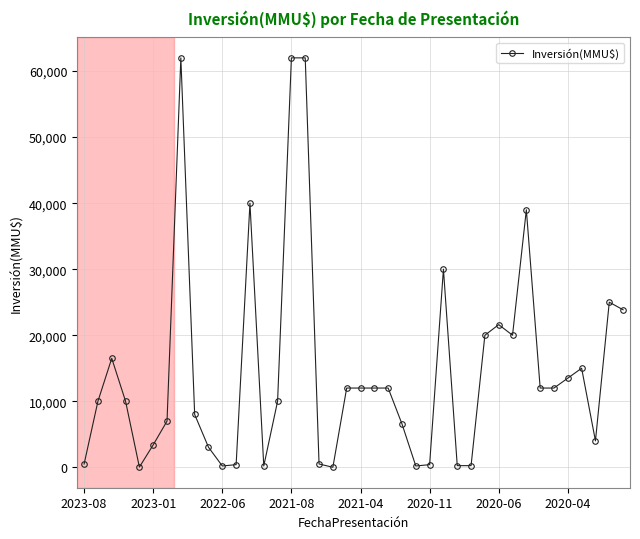

True or false: there are more than 0 points higher than both neighbors.

True